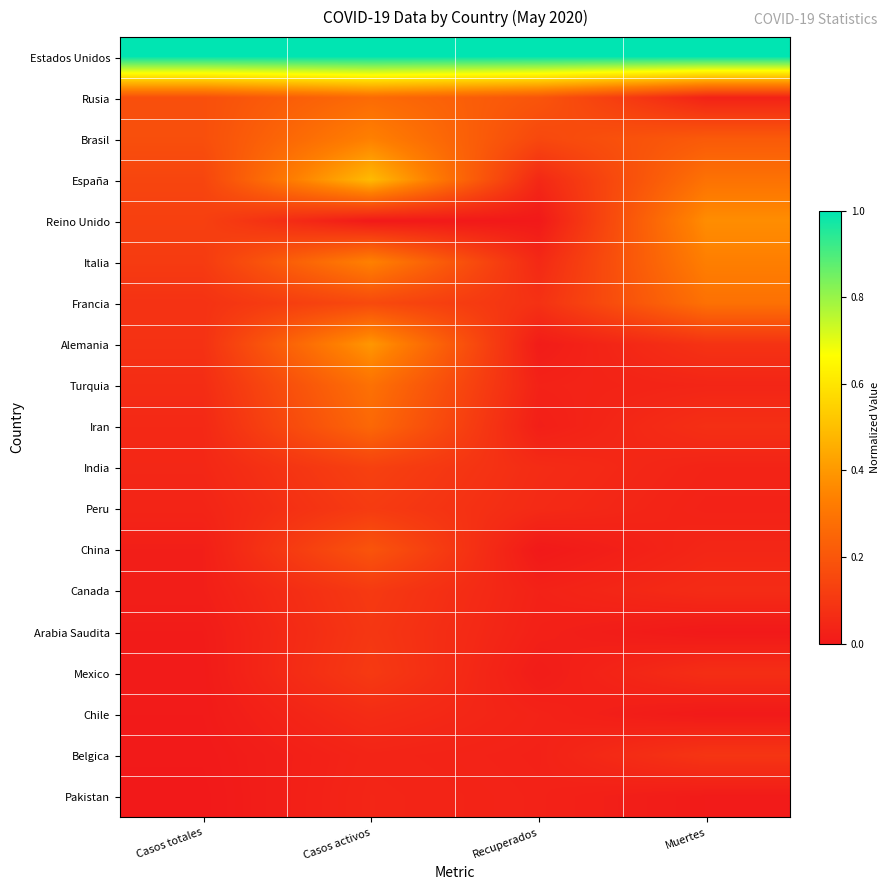

At how many categories does at least one series exceed 0?

4